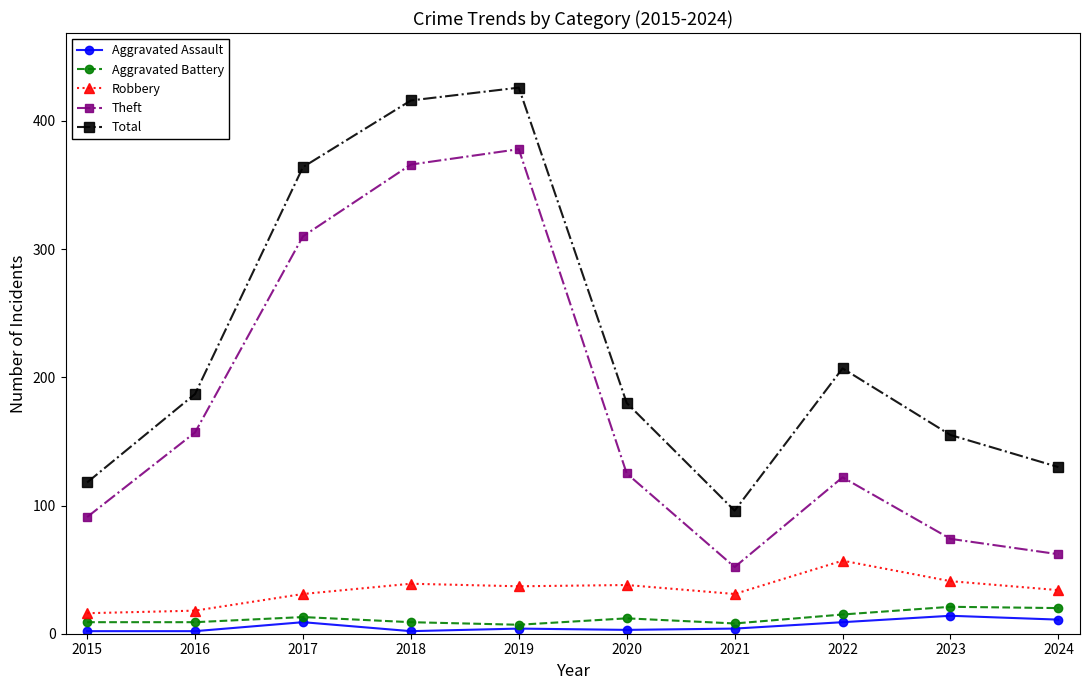

Where is the first local maximum for Aggravated Battery?

2017